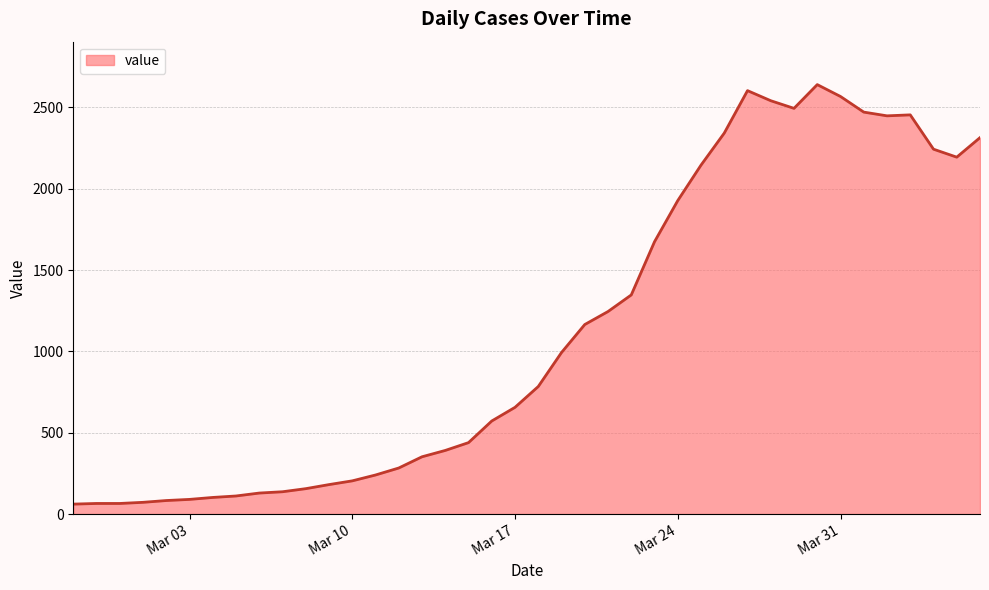

What is the difference between the maximum and minimum values?

2579